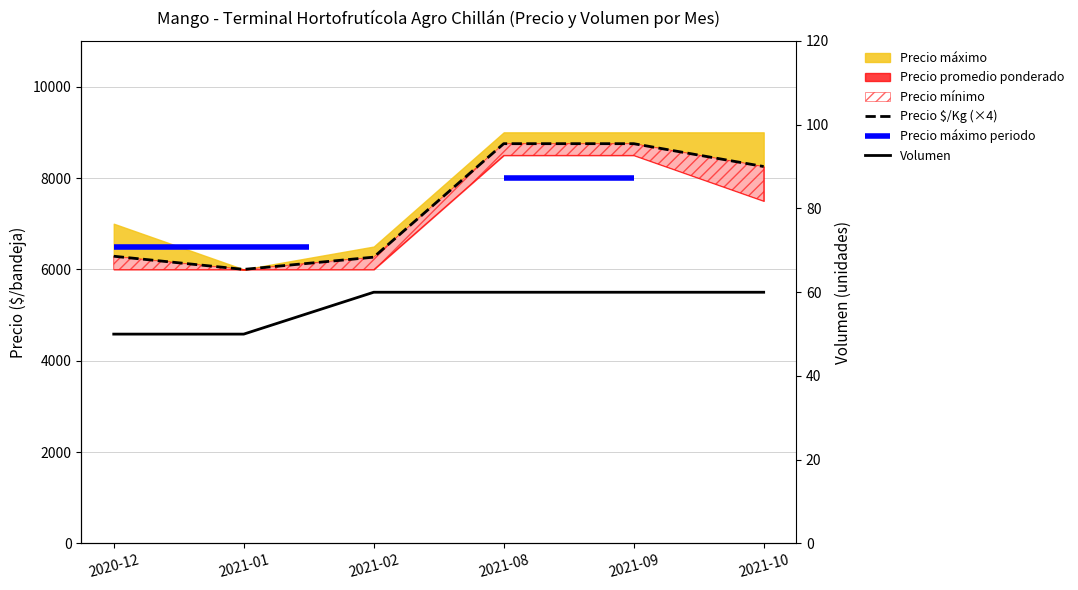

What position from the right is 2021-08?

3